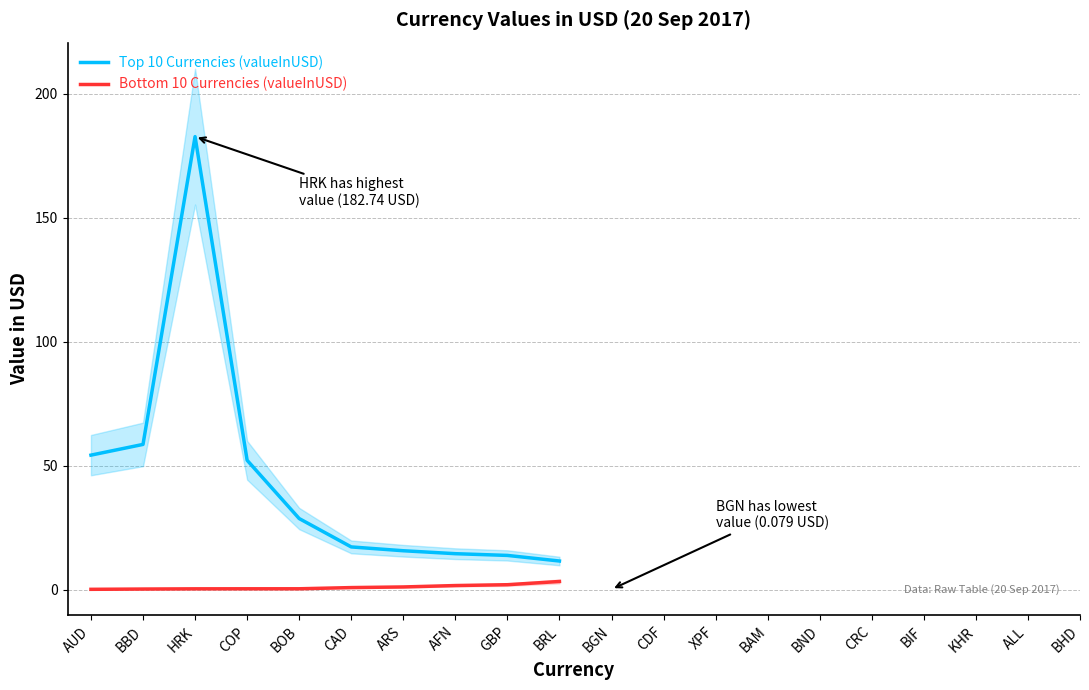

At which category does Top 10 Currencies (valueInUSD) reach its first local peak?

HRK